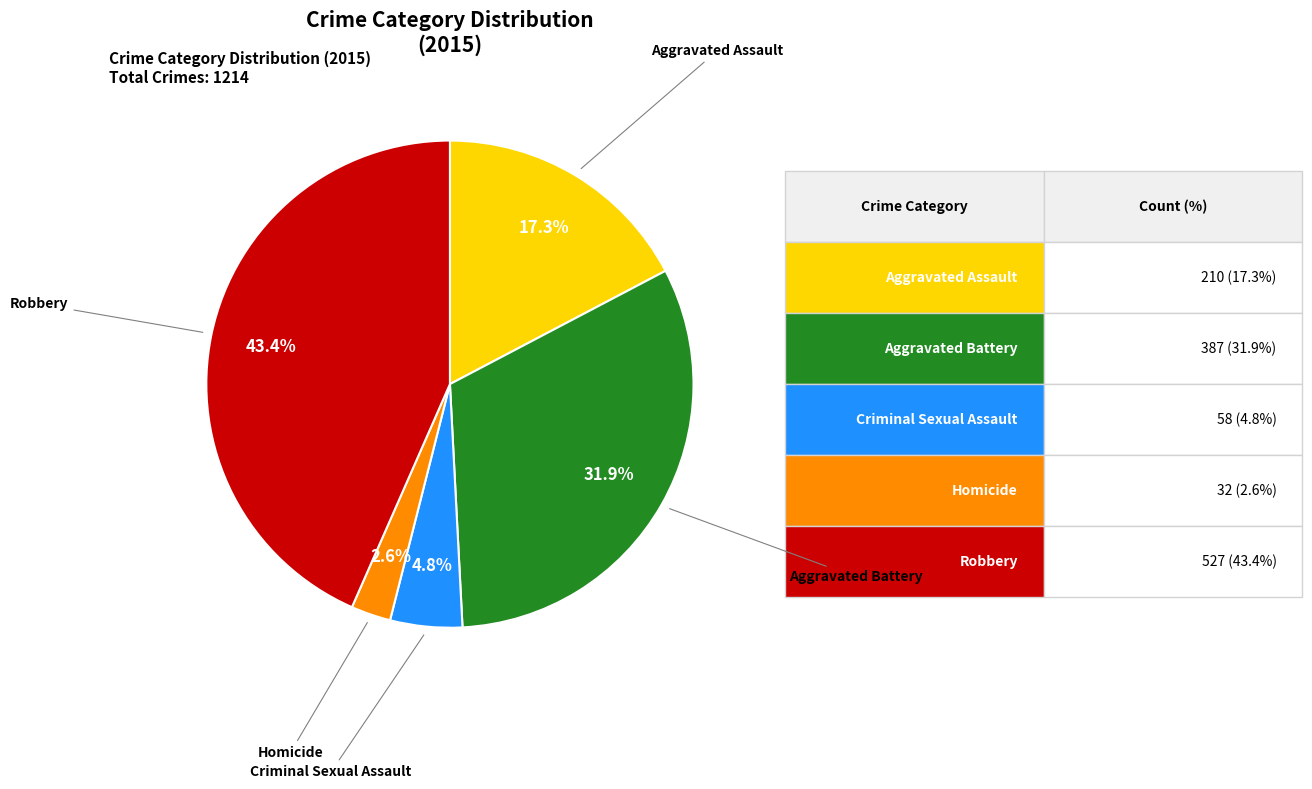

Is there any slice that represents more than half of the pie?

No